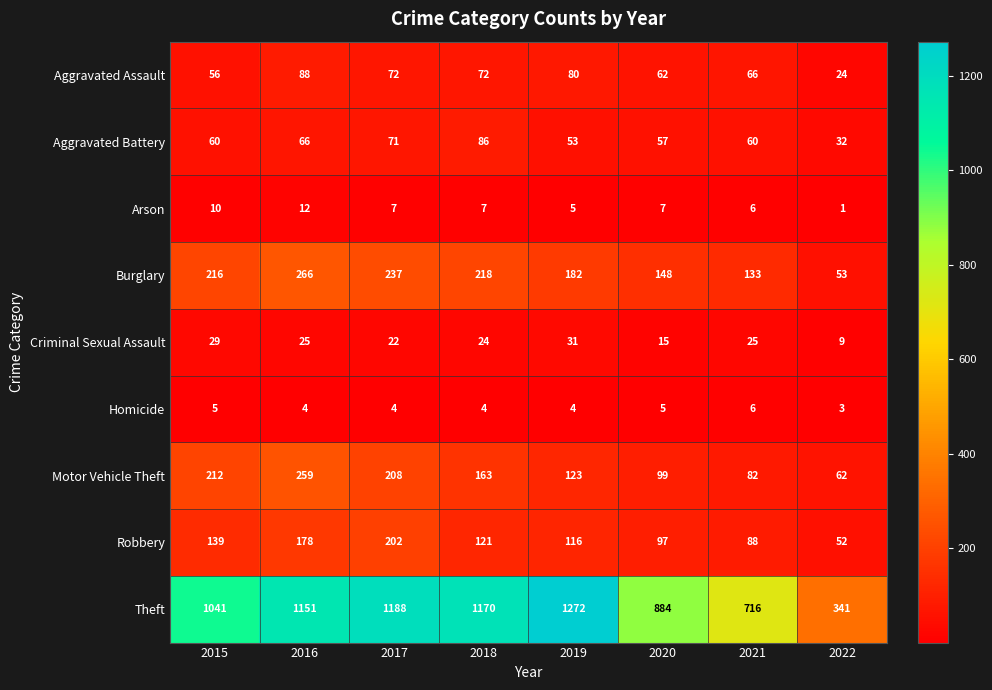

Is the value of Arson at 2019 greater than the value of Aggravated Battery at 2020?

No